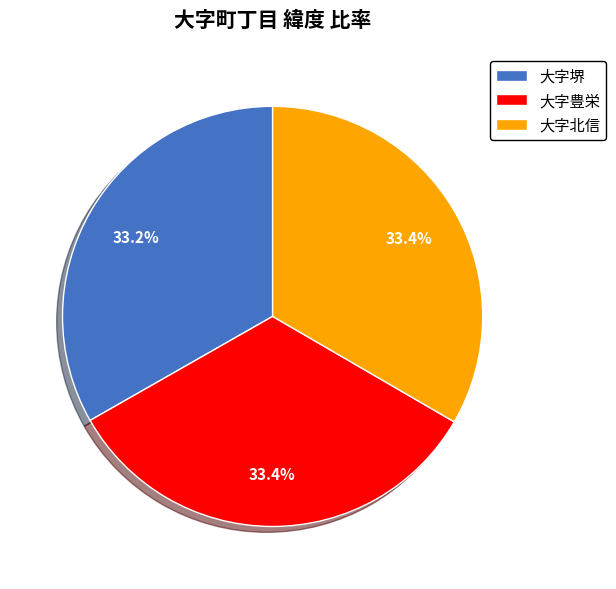

To the nearest percent, what portion does 大字豊栄 represent?

33%